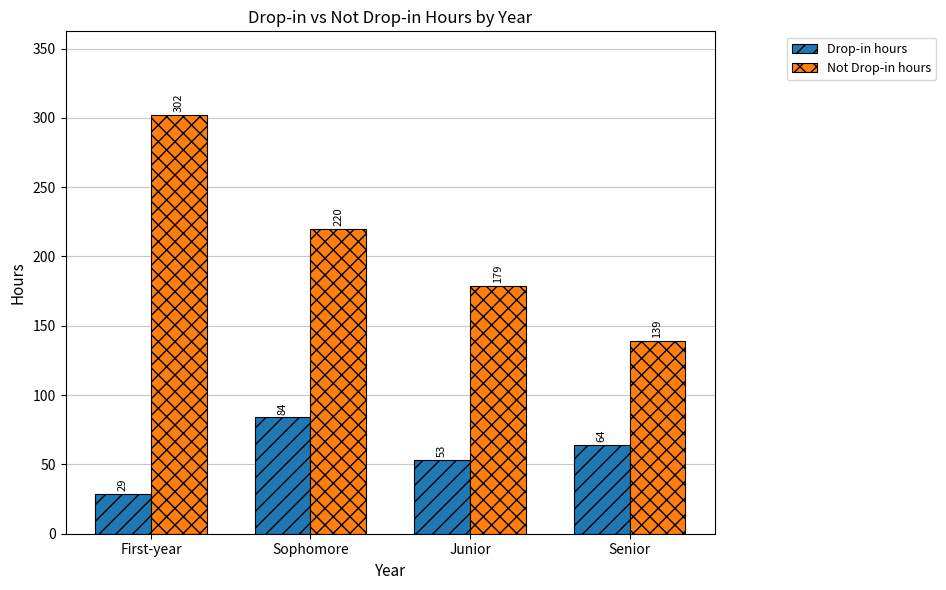

What is the total value across all series at Sophomore?

304